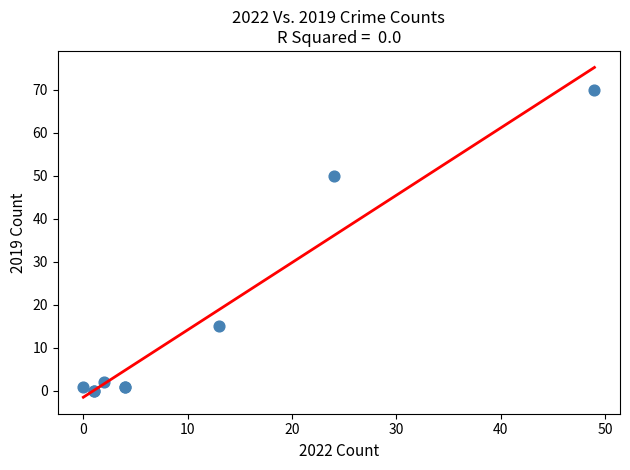

What Y value in the scatter plot is closest to 35?

50